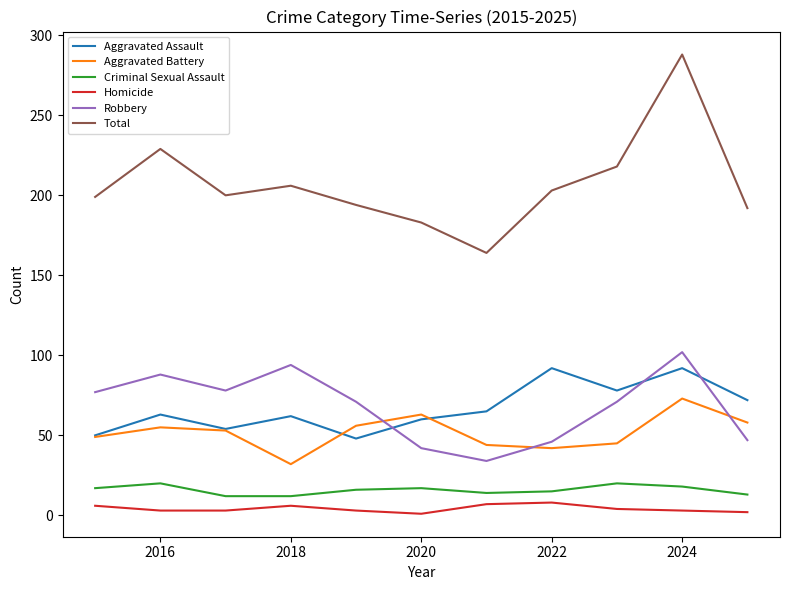

Which series has the largest total across all categories?

Total